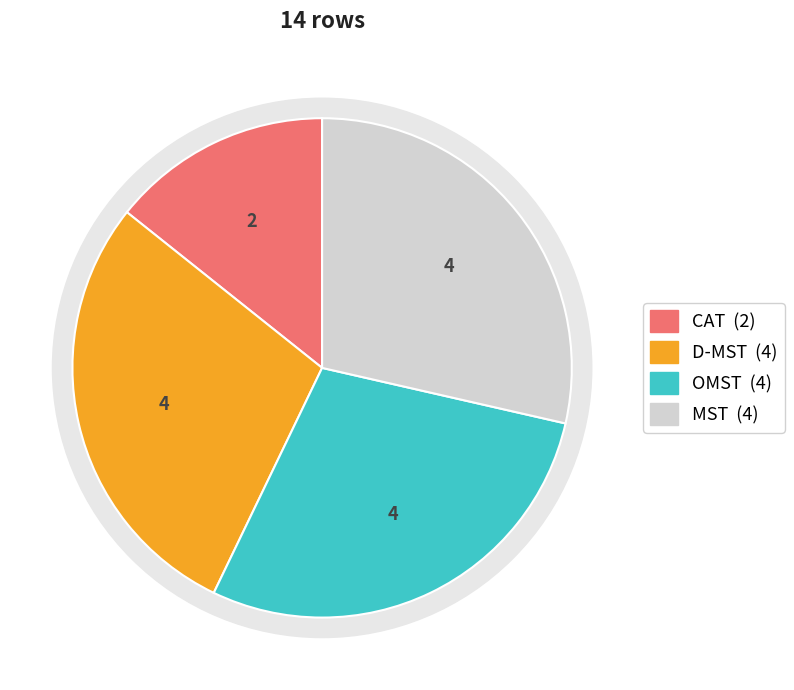

To the nearest percent, what is the average slice percentage?

25%